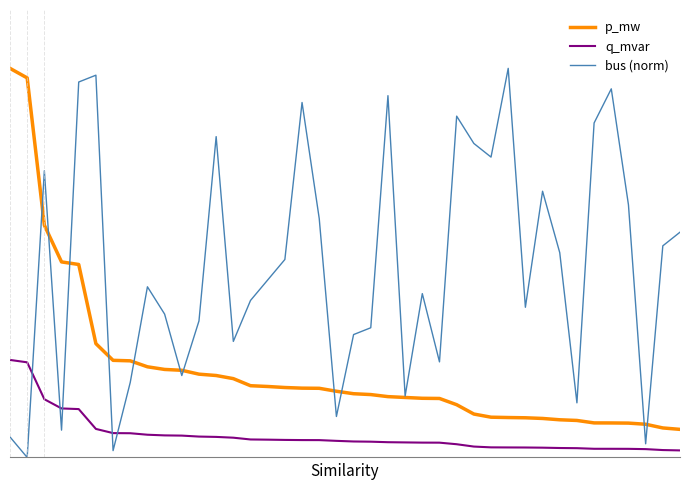

What are all the series names shown in the legend?

p_mw, q_mvar, bus (norm)